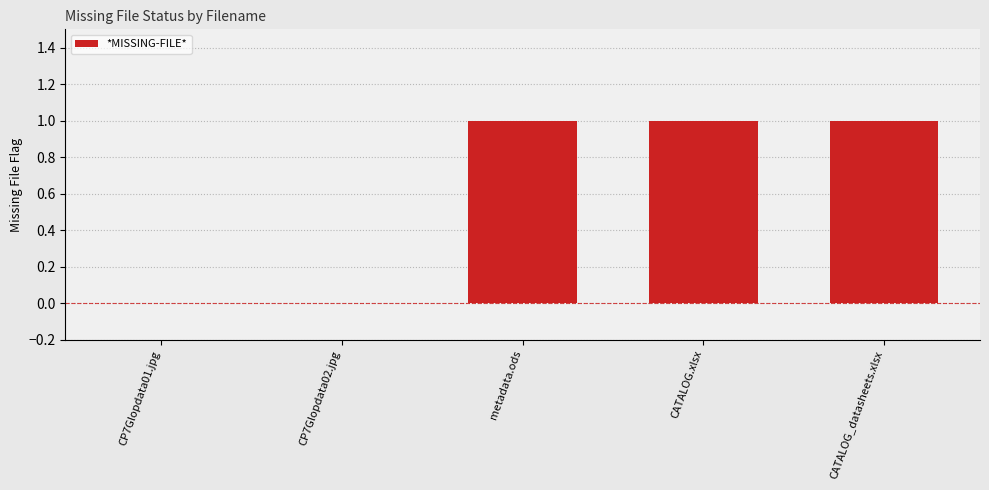

True or false: the data shows 1 at CATALOG_datasheets.xlsx.

True